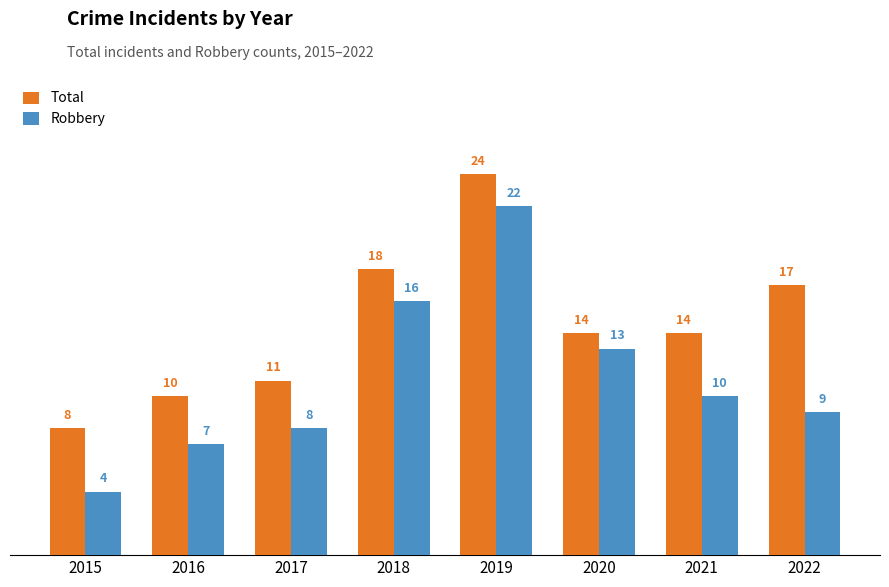

Between 2020 and 2022, which series saw the biggest shift?

Robbery